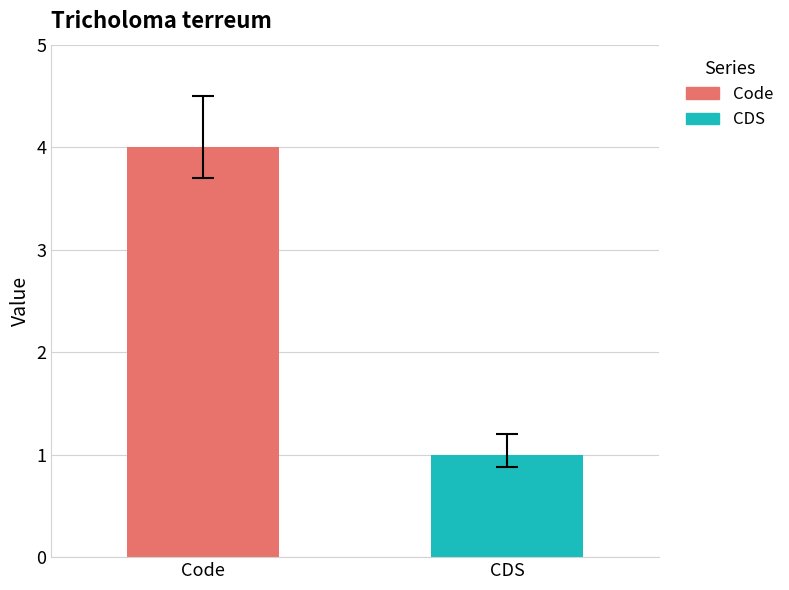

Which series has the largest range (max minus min)?

Code